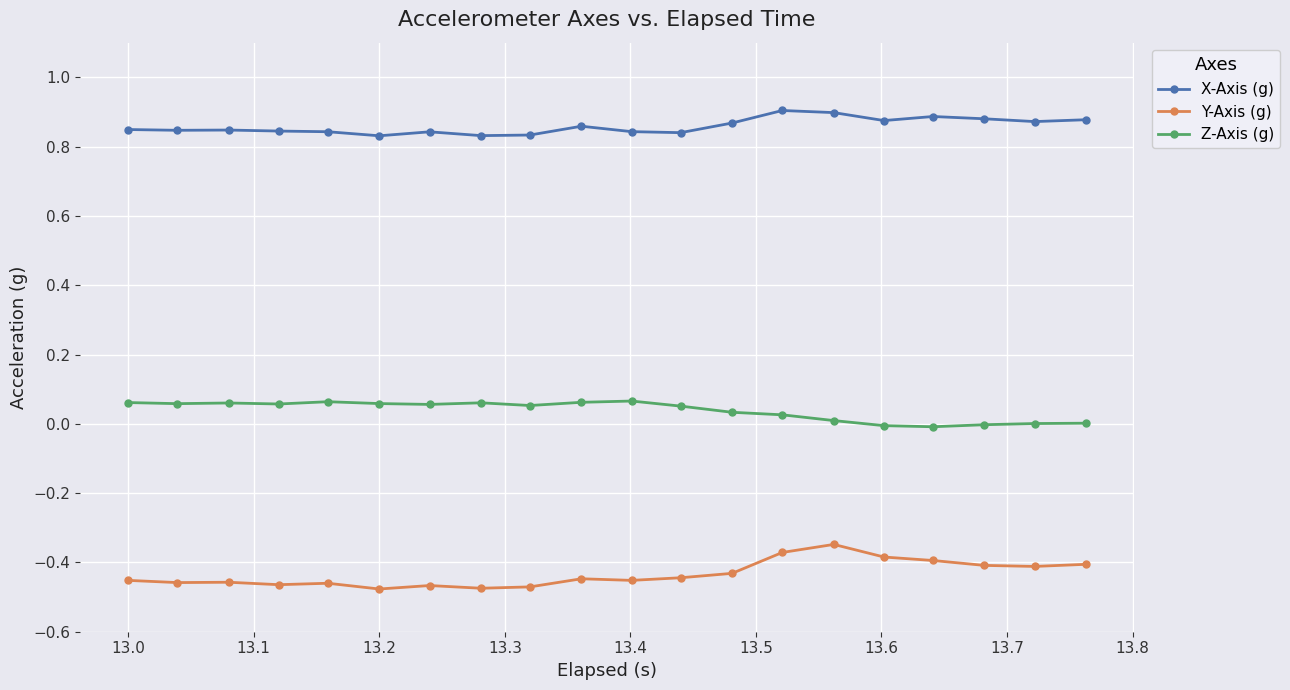

Rank the series by their maximum value, from highest to lowest.

X-Axis (g), Z-Axis (g), Y-Axis (g)